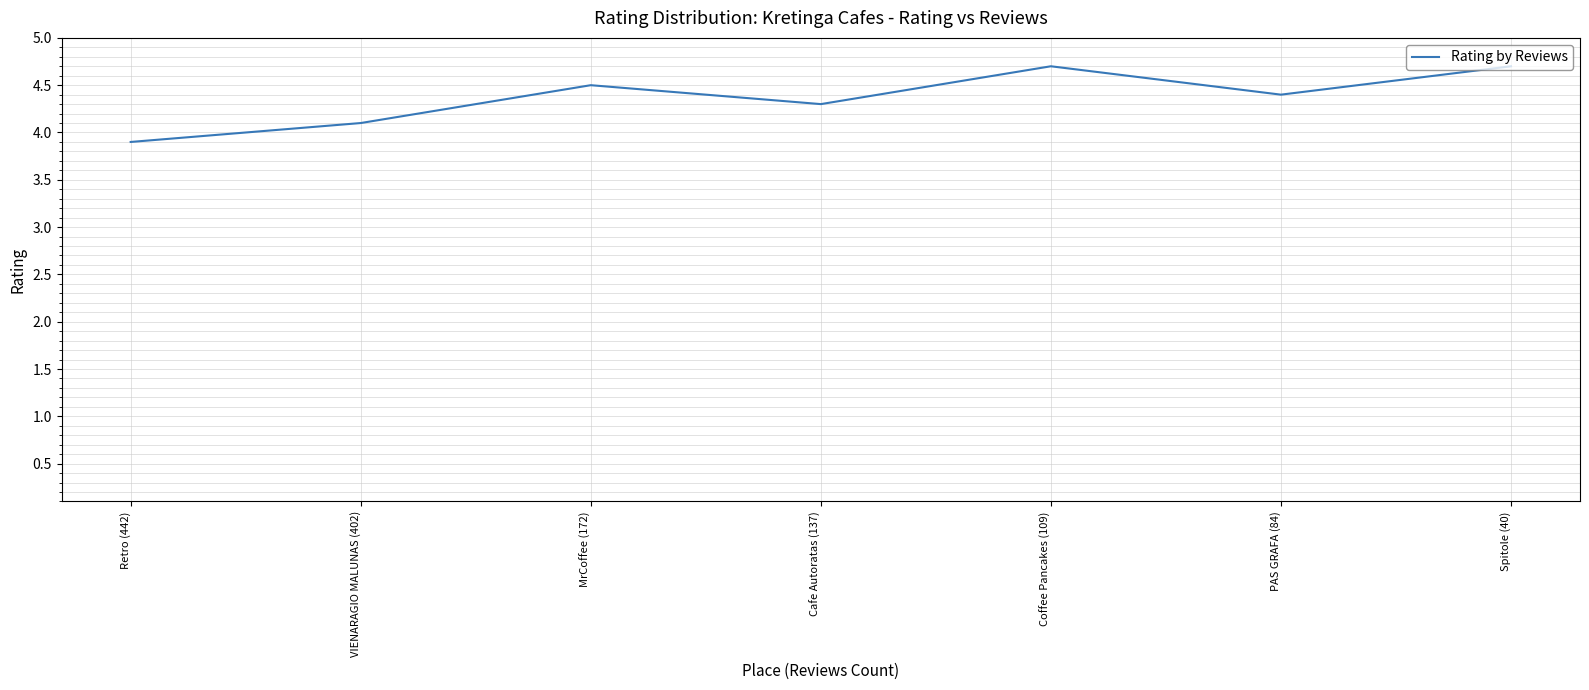

What position from the right is VIENARAGIO MALUNAS (402)?

6